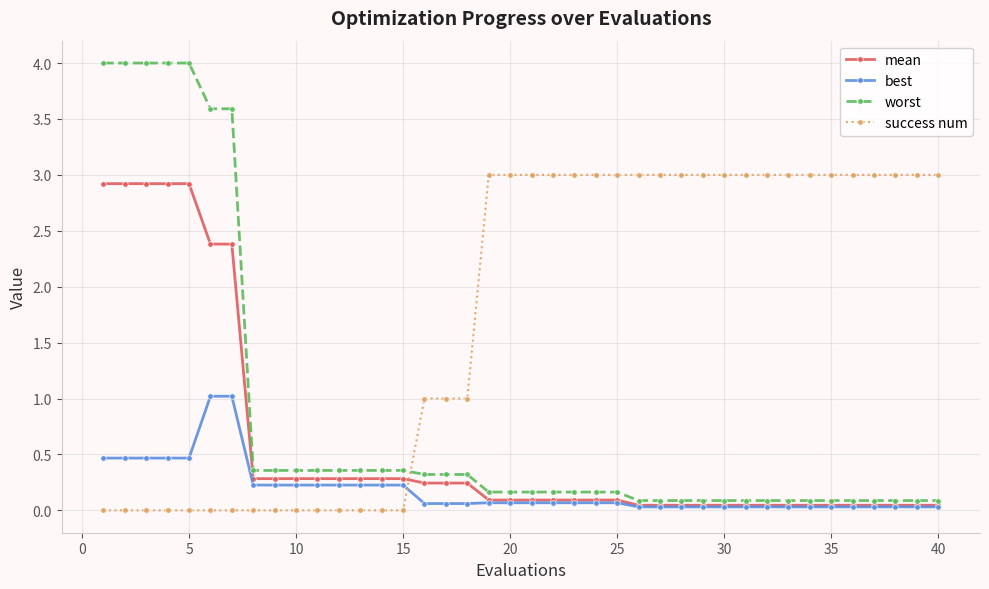

Which series has the largest total across all categories?

success num